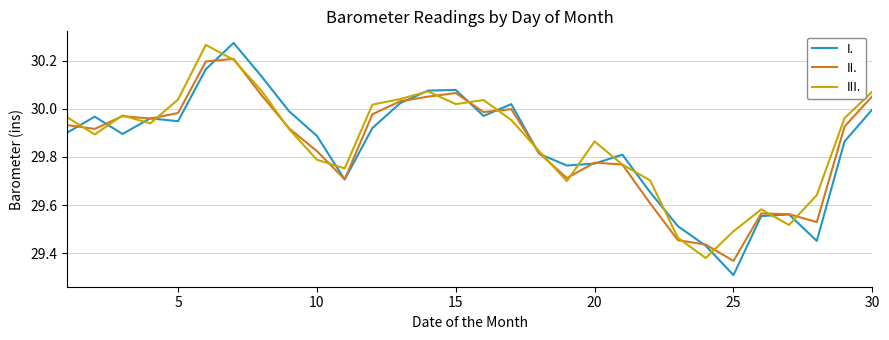

Which series has the widest spread of values?

I.